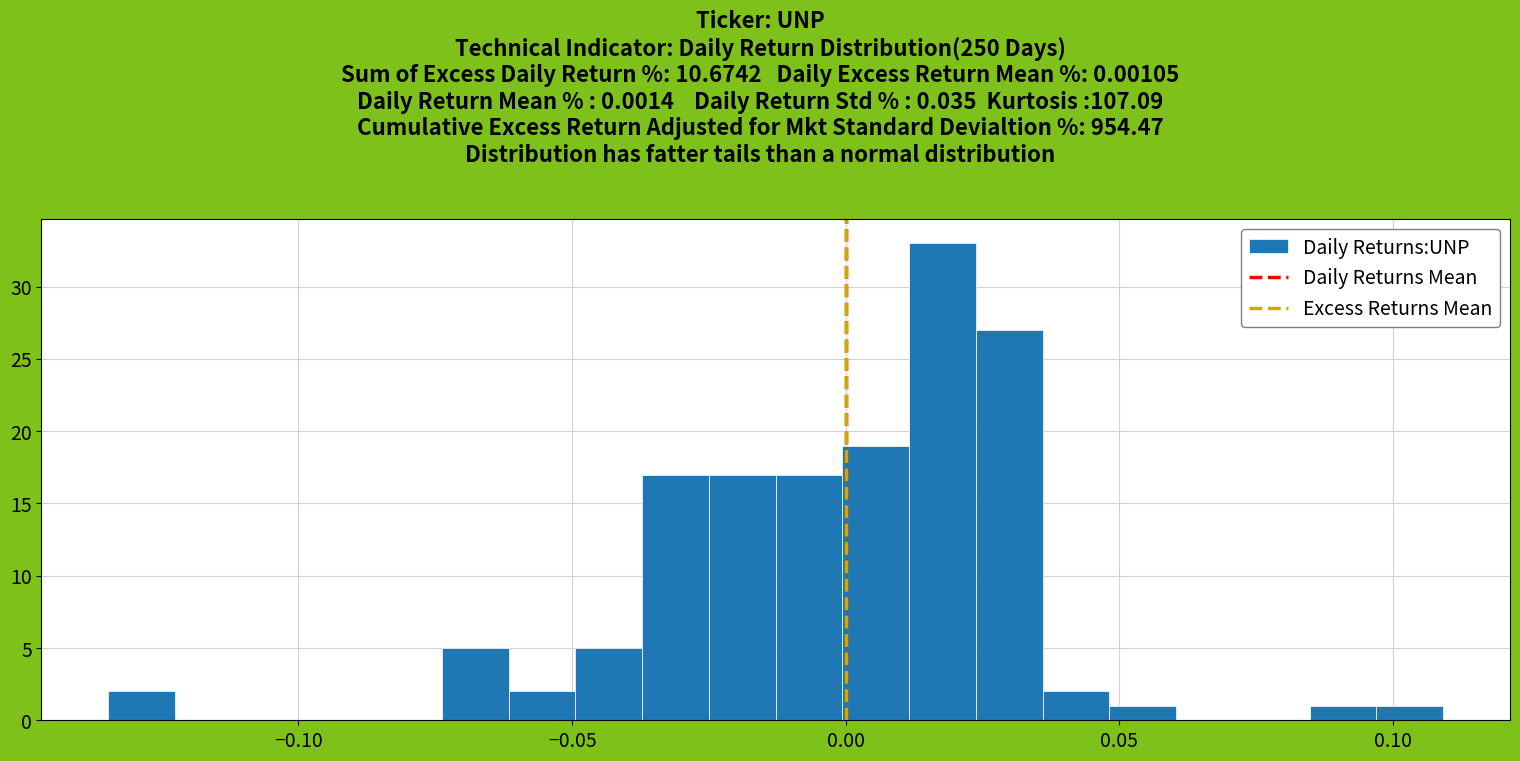

Read against the x-axis, roughly where is the centre of the tallest bar?

0.020